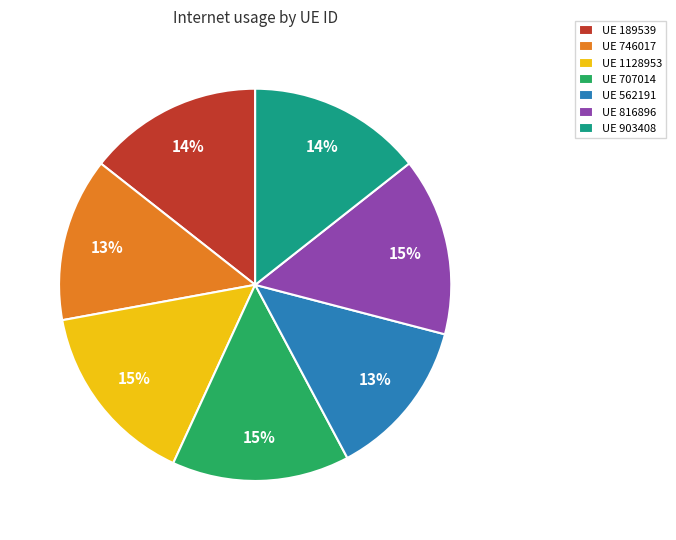

To the nearest percent, what is the difference between the largest and smallest slice percentages?

2%